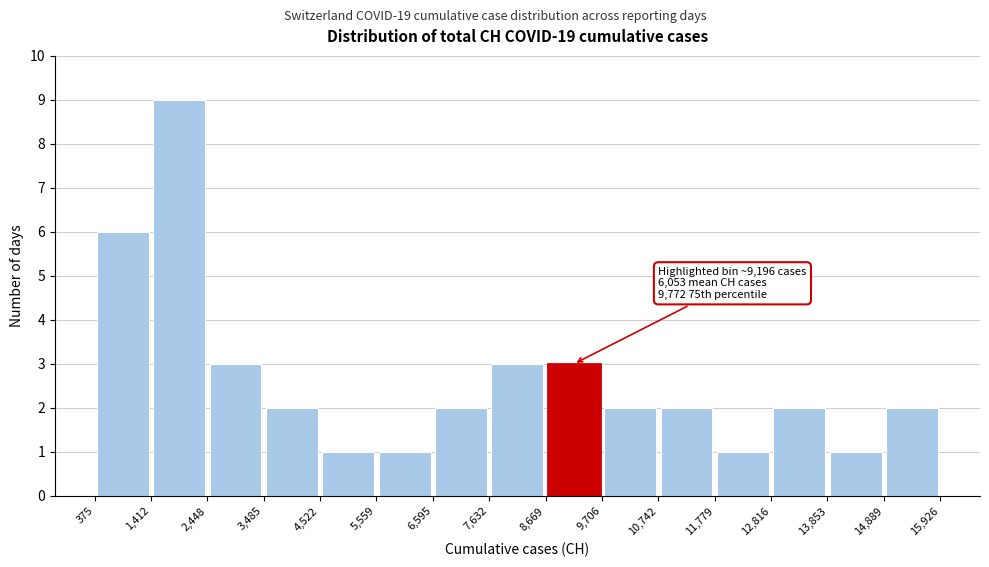

Over which range of the x-axis is the bar tallest?

1,412 to 2,448